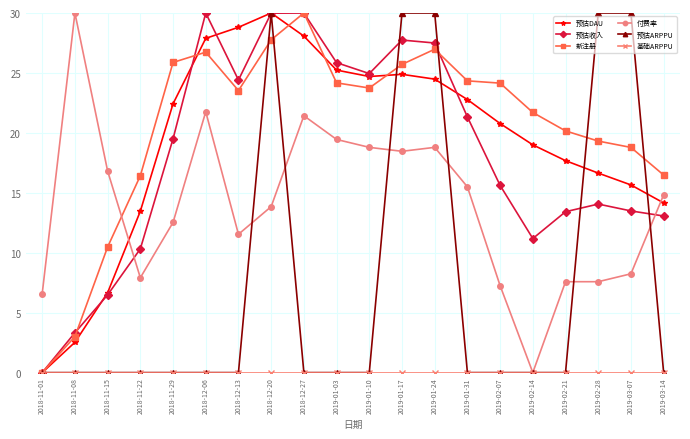

What is the greatest value displayed?

30.0